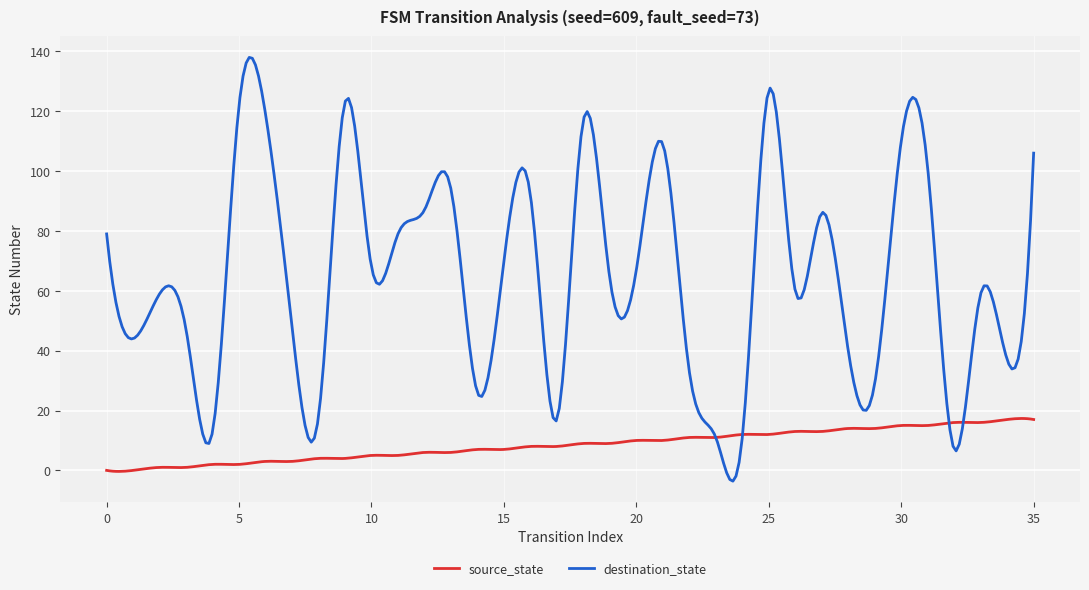

Which series has the widest spread of values?

destination_state